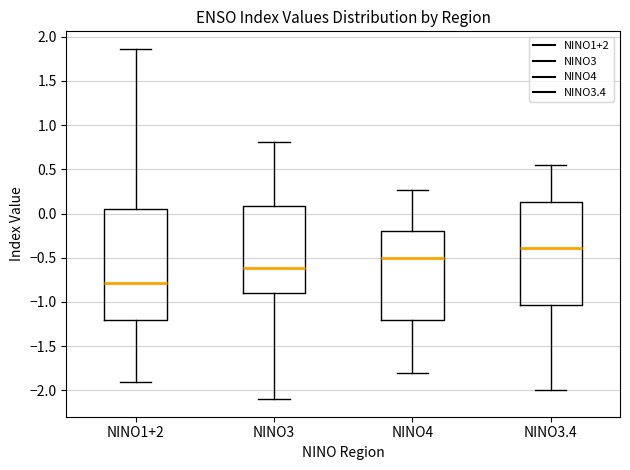

Reading left to right, read every box against the y-axis: the position of its median line, the range the box covers, and the ends of its whiskers. The values are not printed on the chart, so give them approximately, as read against the axis.

NINO1+2: median -0.80, box -1.20 to 0.05, whiskers -1.90 to 1.85
NINO3: median -0.60, box -0.90 to 0.10, whiskers -2.10 to 0.80
NINO4: median -0.50, box -1.20 to -0.20, whiskers -1.80 to 0.25
NINO3.4: median -0.40, box -1.05 to 0.15, whiskers -2.00 to 0.55